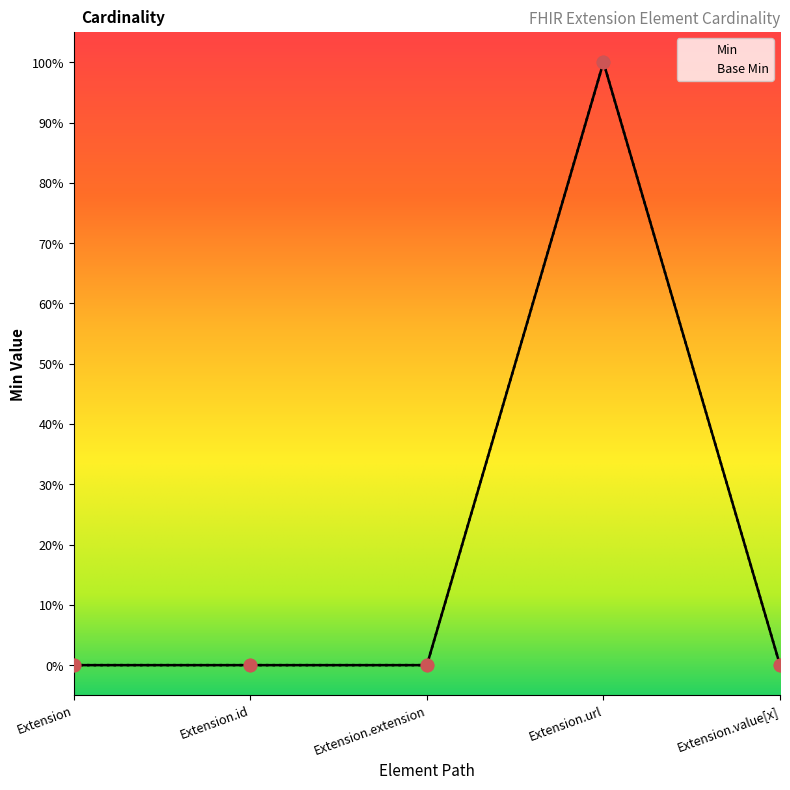

What are all the series names shown in the legend?

Min, Base Min